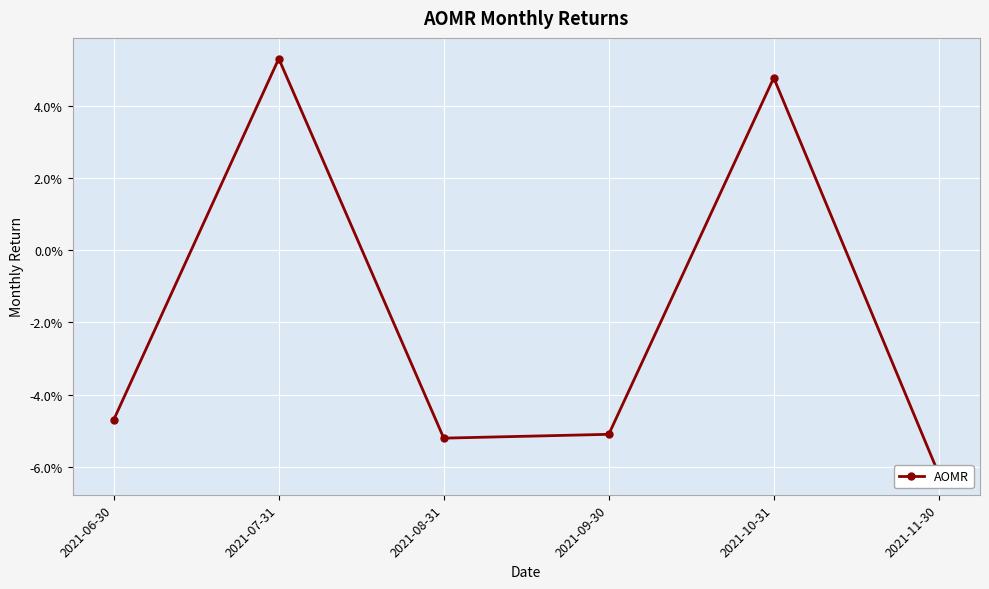

How many data points are less than 0?

4